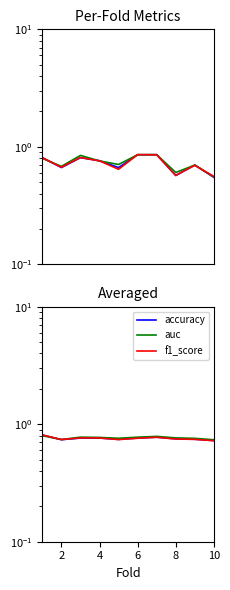

Reading right to left, transcribe all the data shown in this chart.

accuracy: 0.7	0.7	0.7	0.8	0.8	0.7	0.8	0.8	0.7	0.8
auc: 0.7	0.8	0.8	0.8	0.8	0.8	0.8	0.8	0.7	0.8
f1_score: 0.7	0.7	0.7	0.8	0.8	0.7	0.8	0.8	0.7	0.8